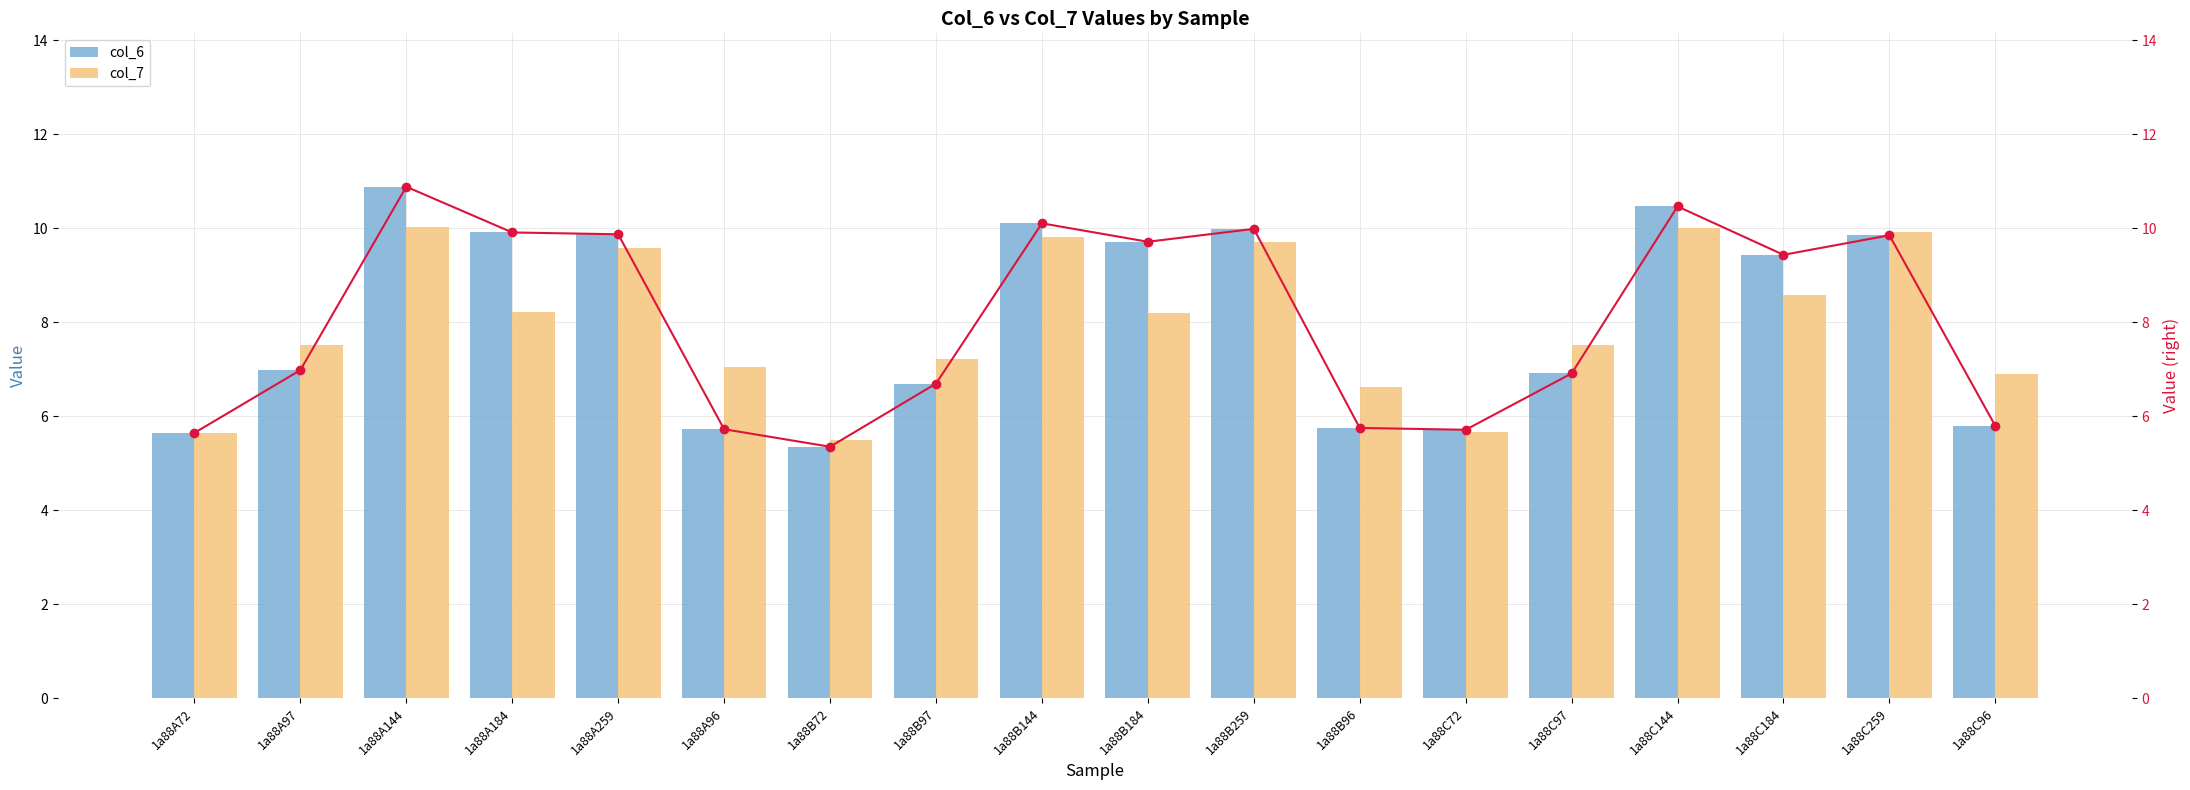

Where does the col_6 (line) series first go above 9?

1a88A144